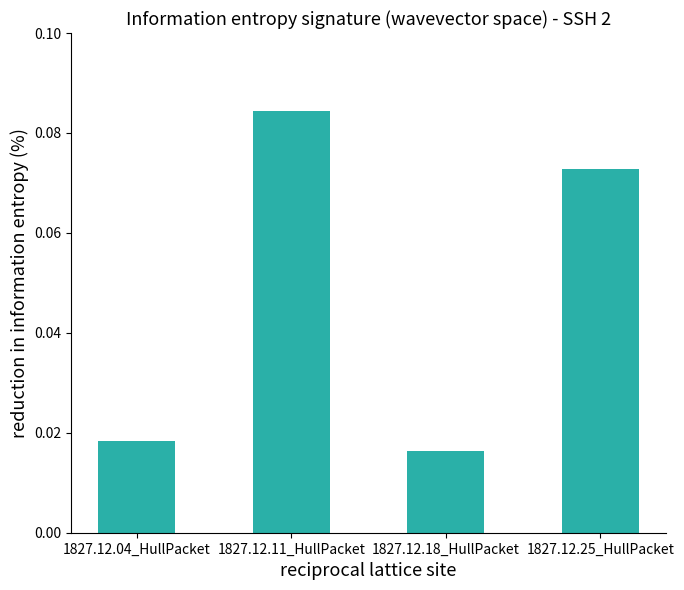

Rank the categories by value from highest to lowest.

1827.12.11_HullPacket, 1827.12.25_HullPacket, 1827.12.04_HullPacket, 1827.12.18_HullPacket